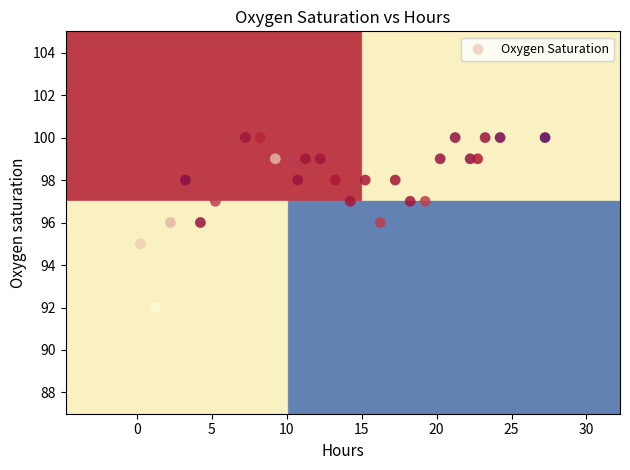

What is the range of Y values (max minus min)?

8